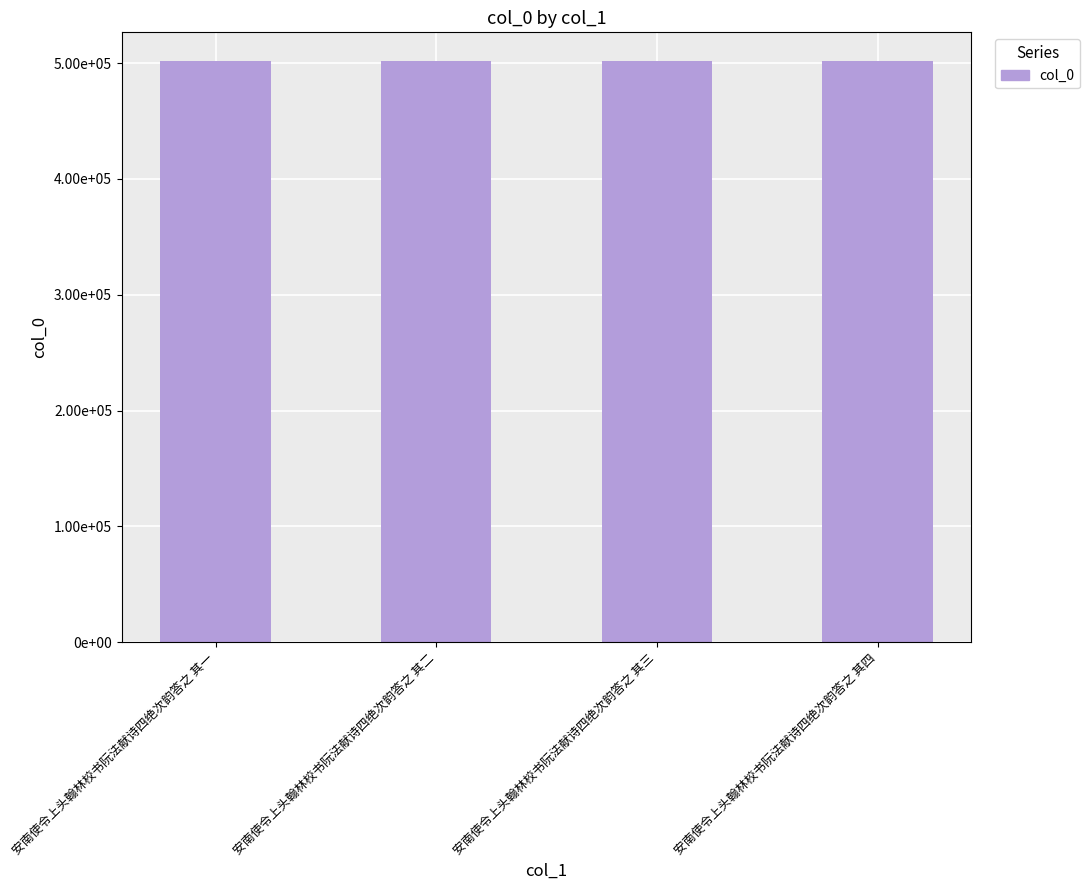

Does the chart contain any negative values?

No